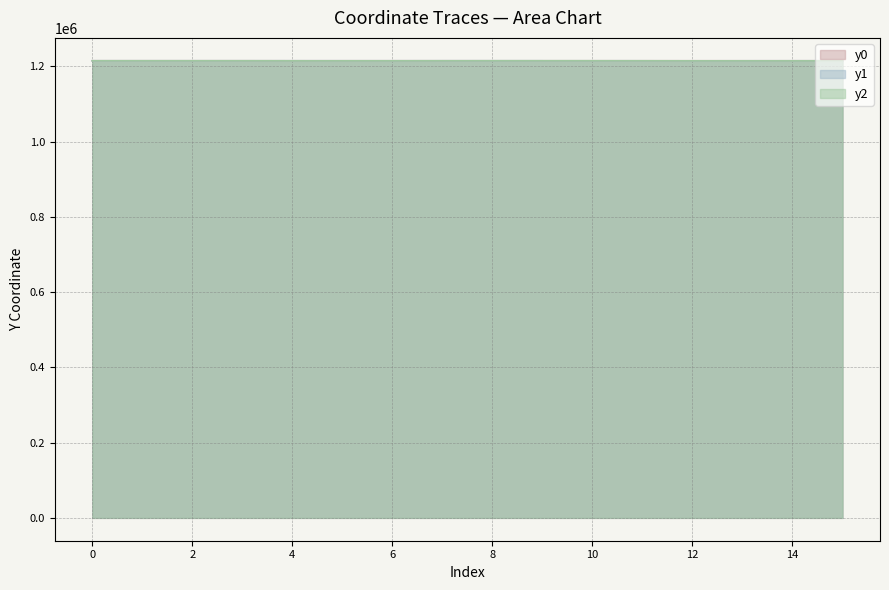

Which label corresponds to the smallest value in the chart?

15